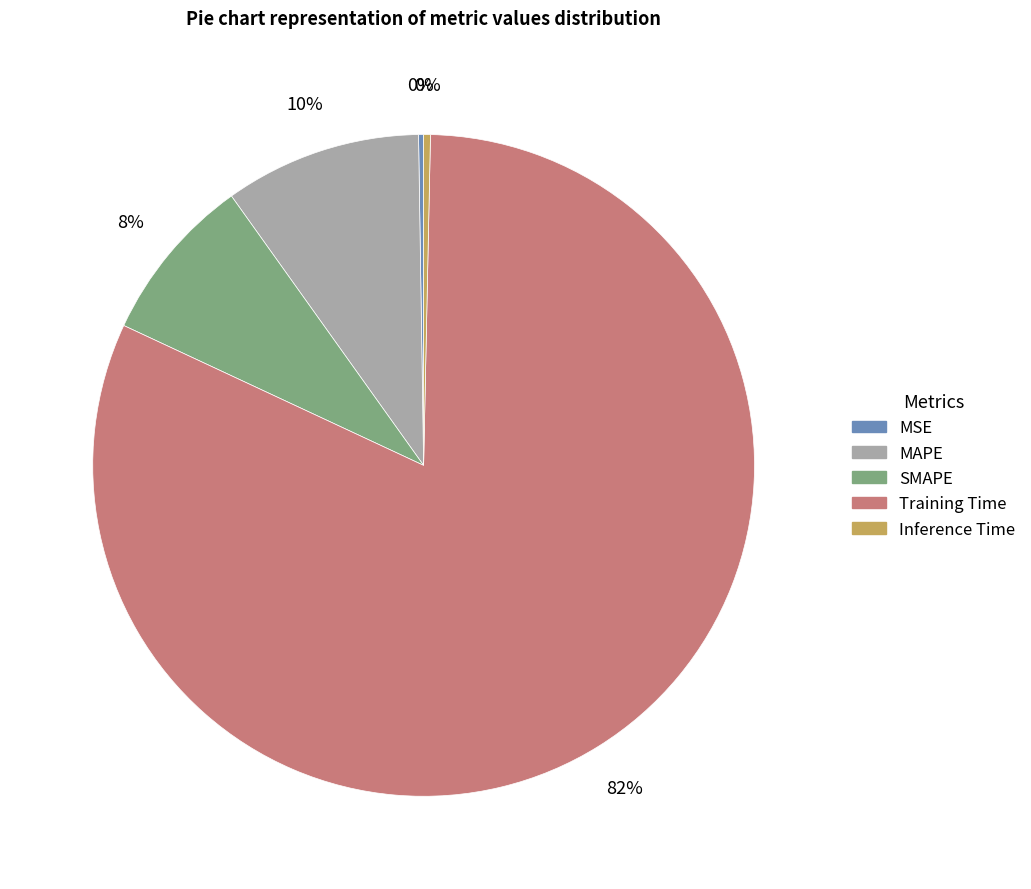

What is the majority slice?

Training Time